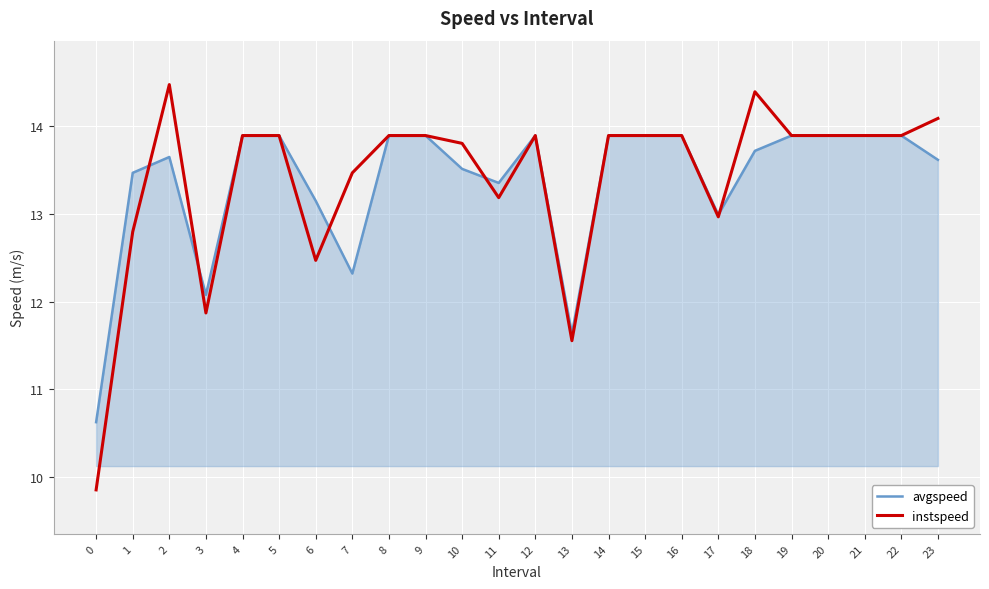

True or false: avgspeed and instspeed cross at least once.

True